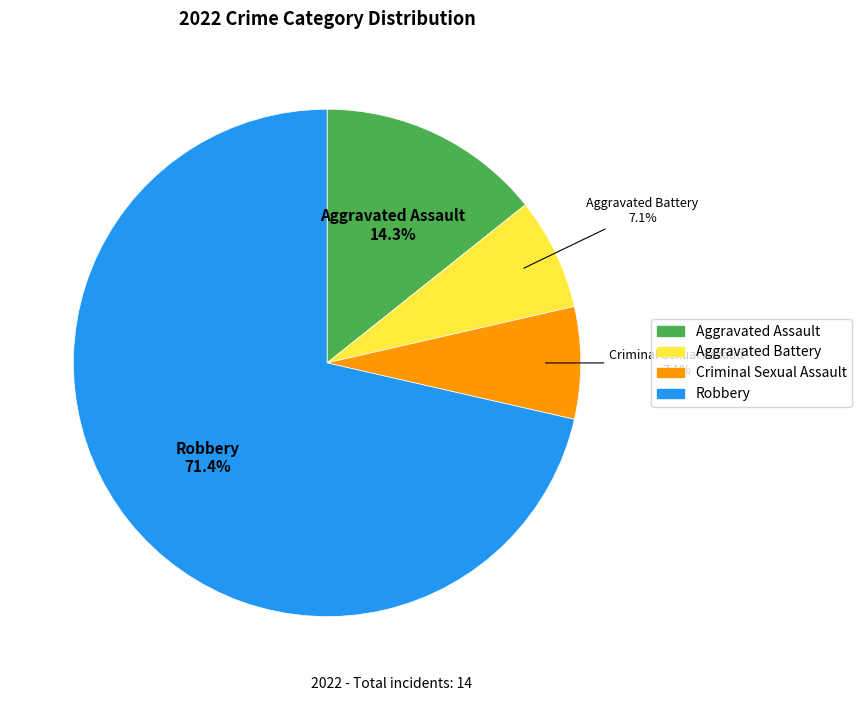

To the nearest percent, what is the combined percentage of Aggravated Battery and Robbery?

79%